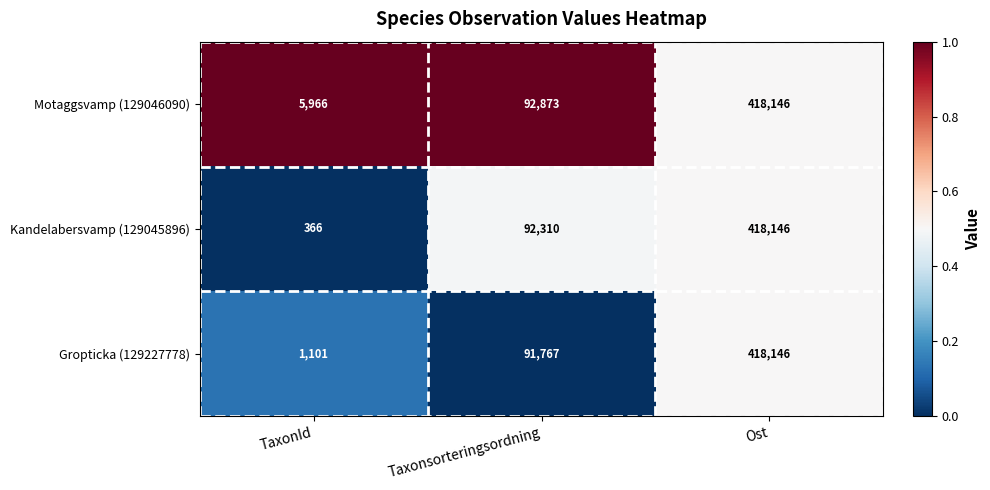

The value of Kandelabersvamp (129045896) at Taxonsorteringsordning is 92310. True or false?

True